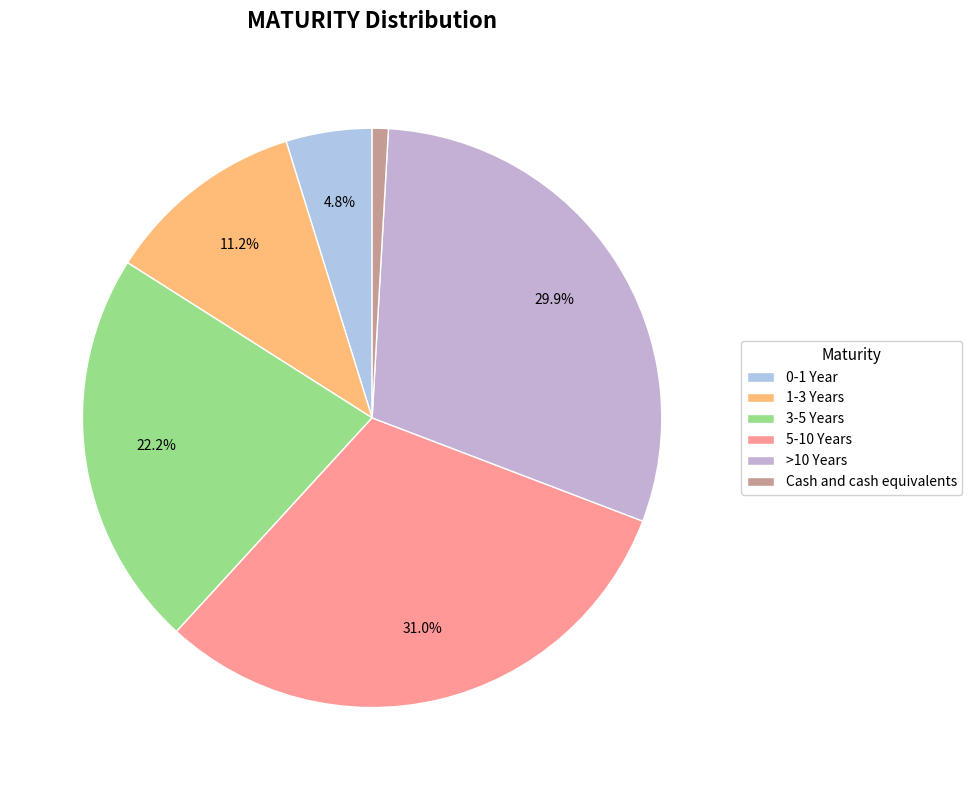

To the nearest percent, what is the average slice percentage?

17%